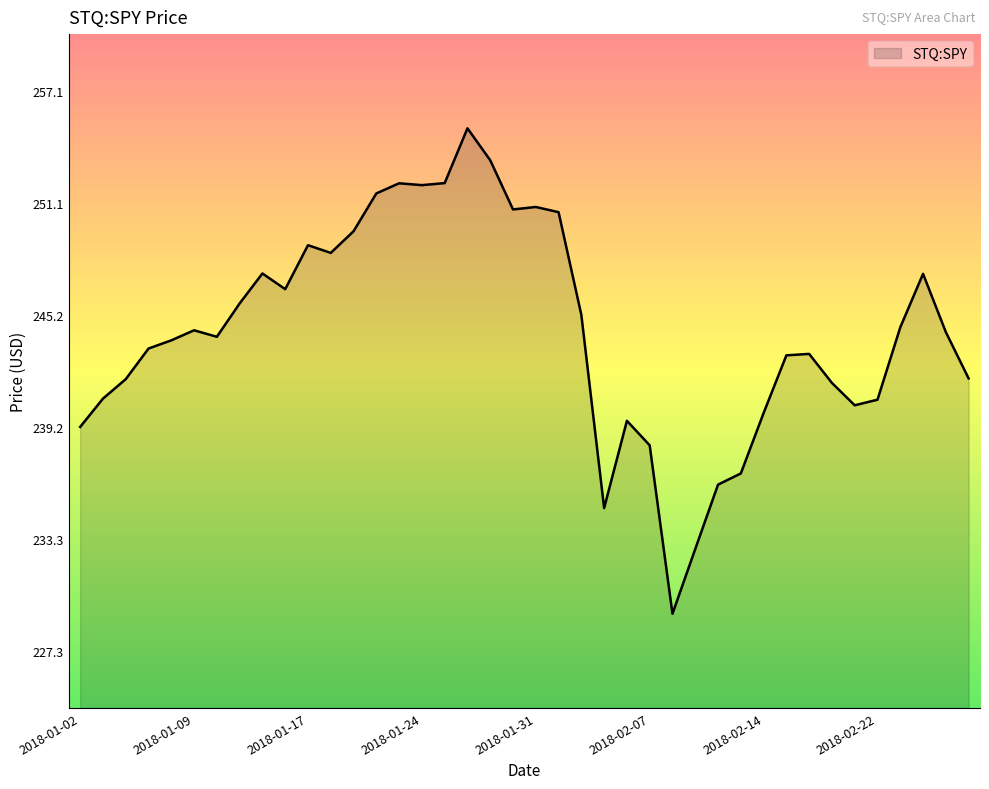

What is the maximum value shown in the chart?

255.1